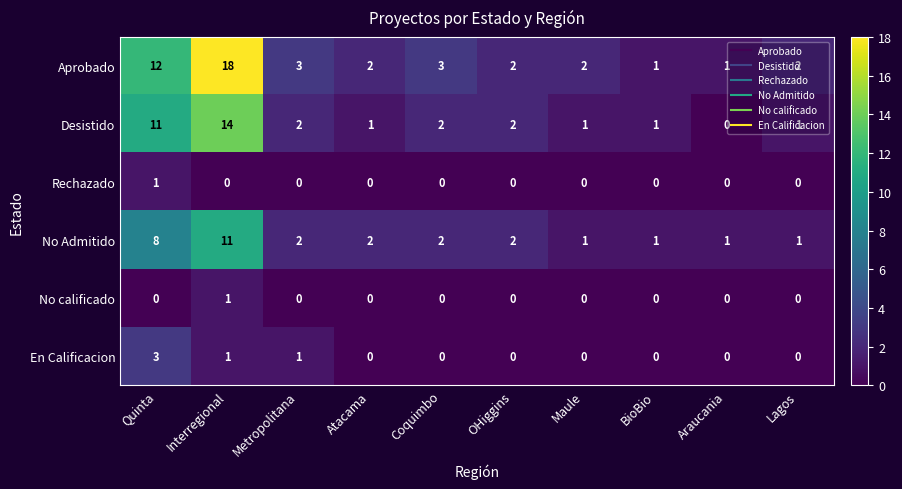

True or false: En Calificacion has a value of -1 at Atacama.

False